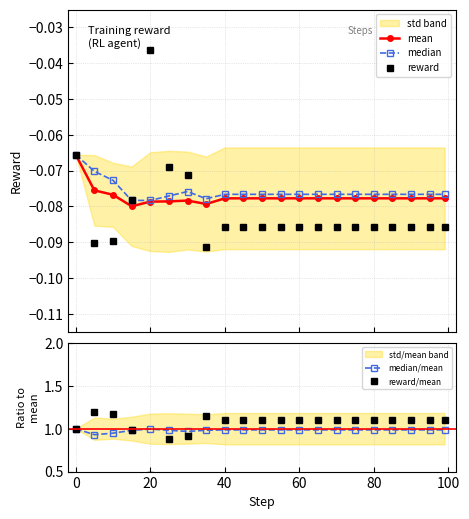

True or false: median has more than 0 points higher than both neighbors.

True